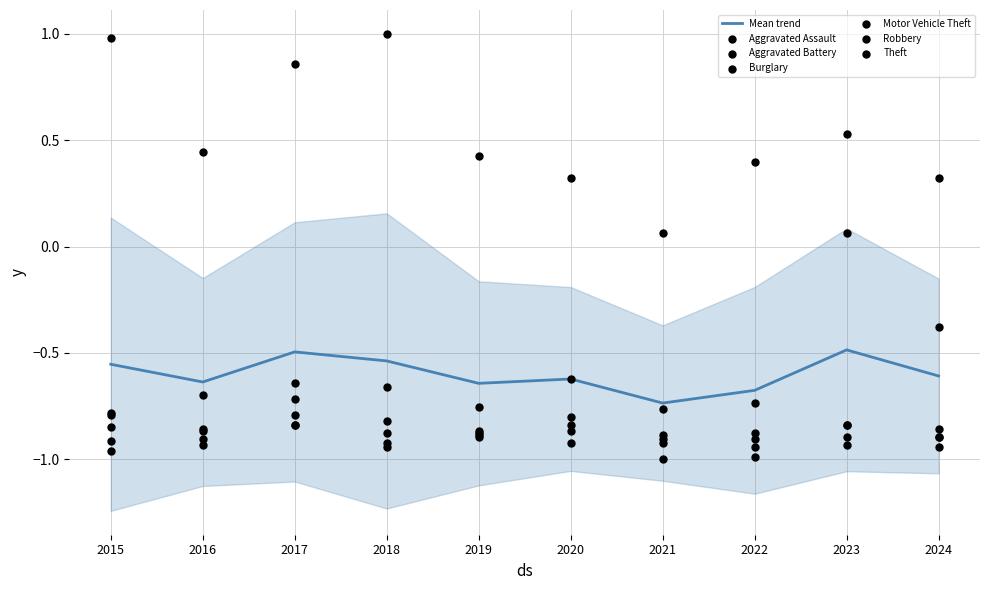

At how many categories does at least one series exceed 0?

10